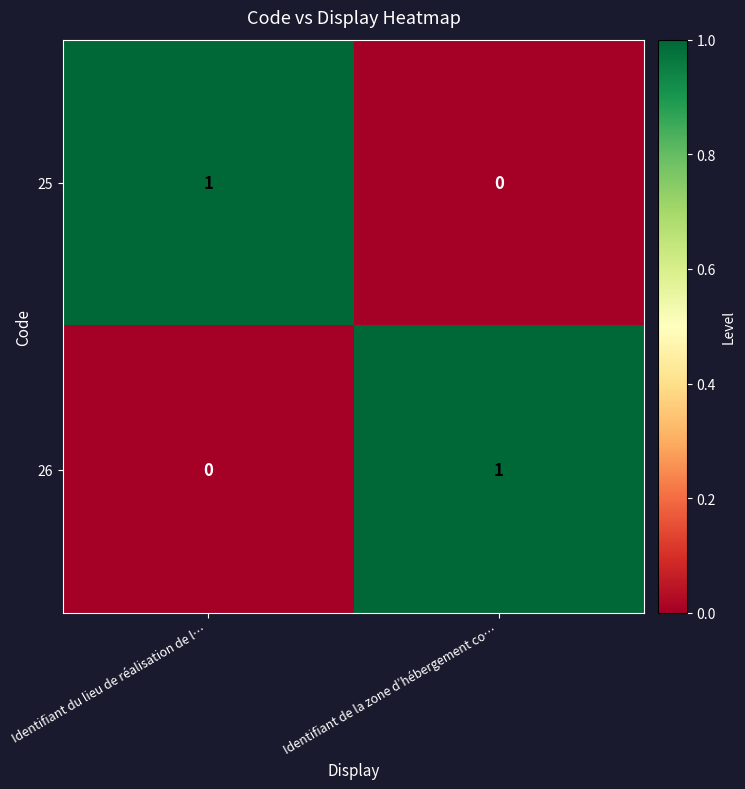

What is the total value across all series at Identifiant de la zone d’hébergement co…?

1